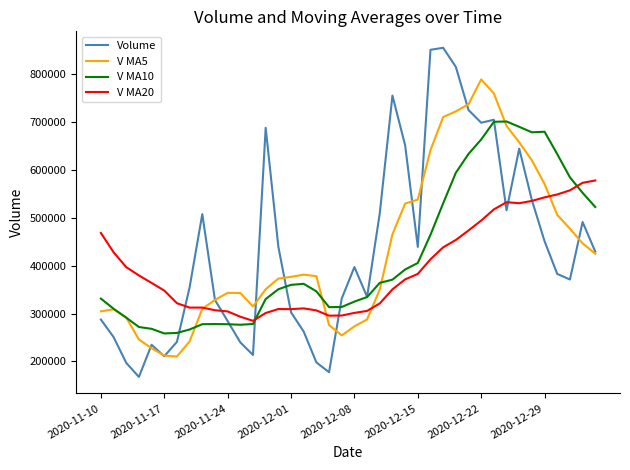

What is the minimum value shown in the chart?

167746.8